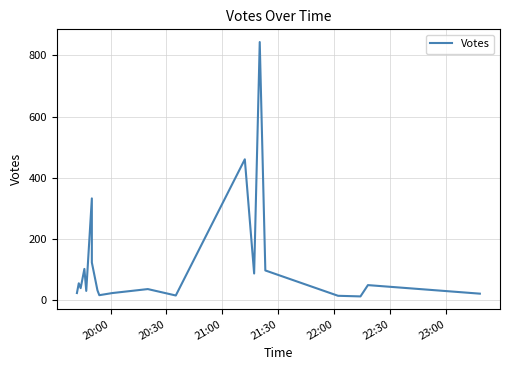

What is the greatest value displayed?

844